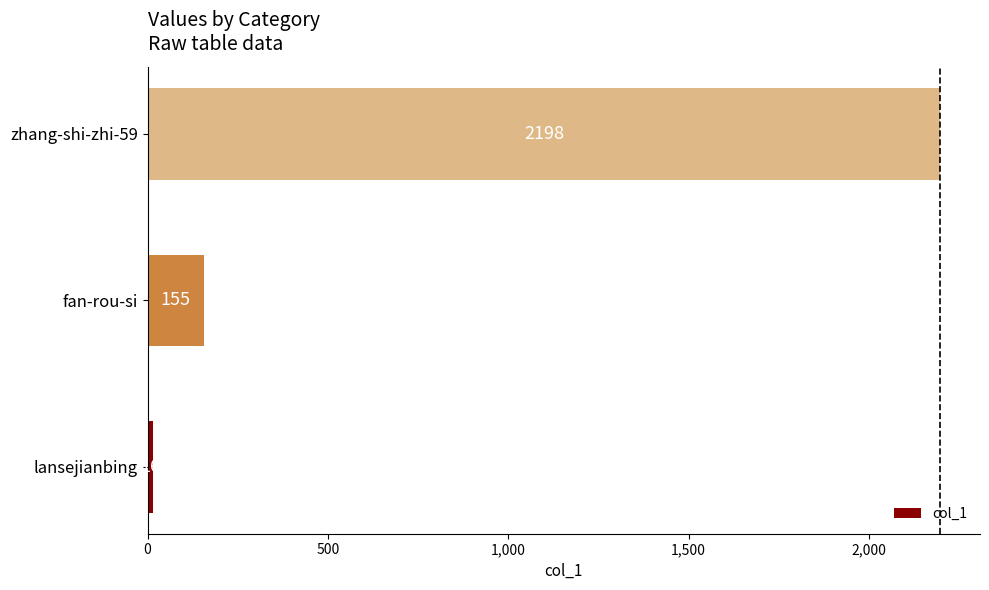

What is the difference between the maximum and second lowest values?

2043